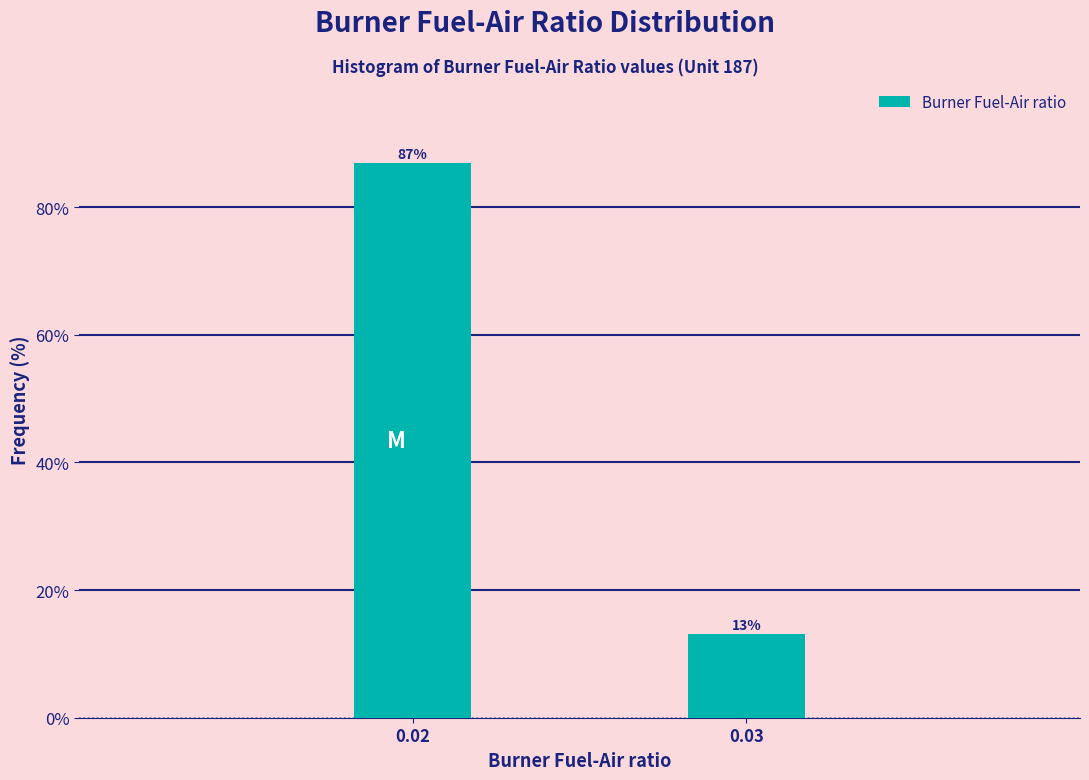

Where is the data nearest to the value 50?

0.03